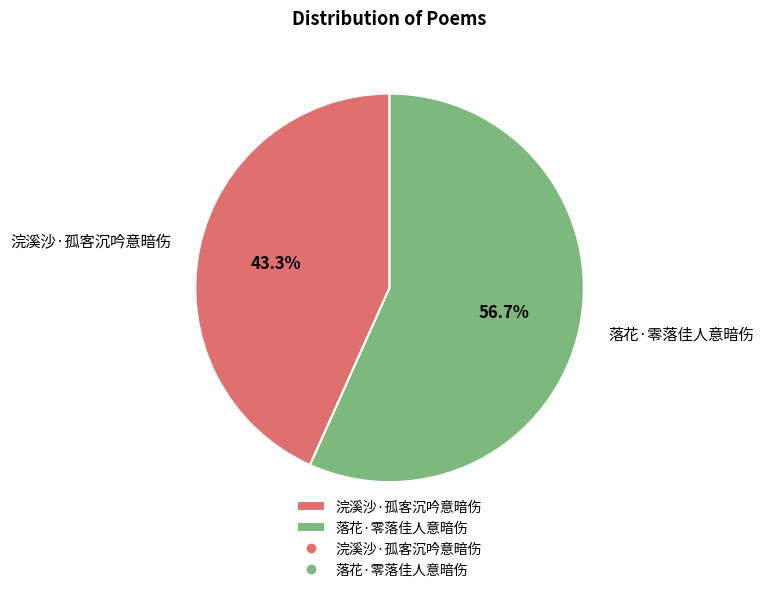

Which category has the biggest portion of the pie?

落花·零落佳人意暗伤